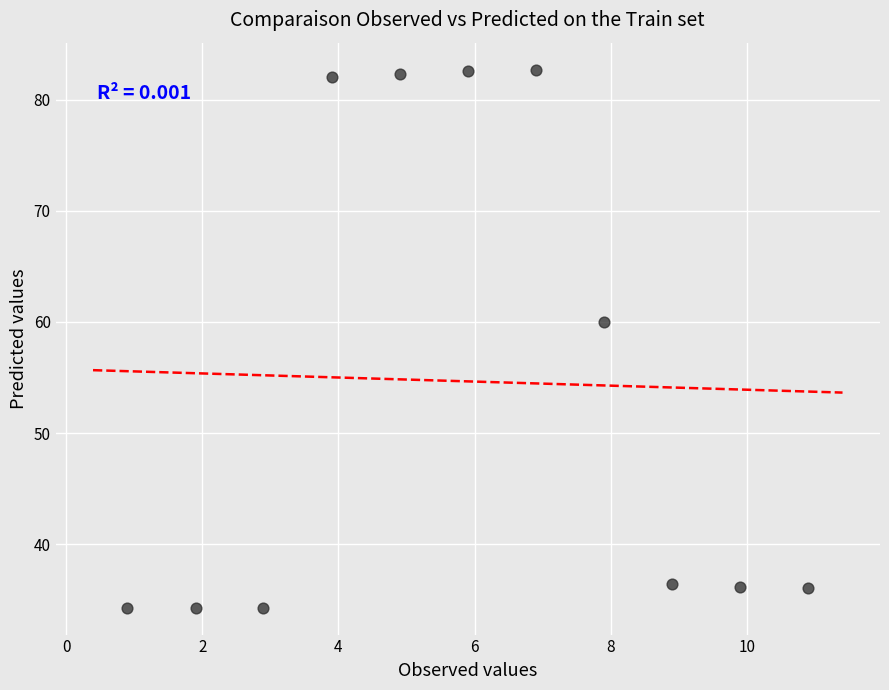

What Y value in the scatter plot is closest to 58?

60.0